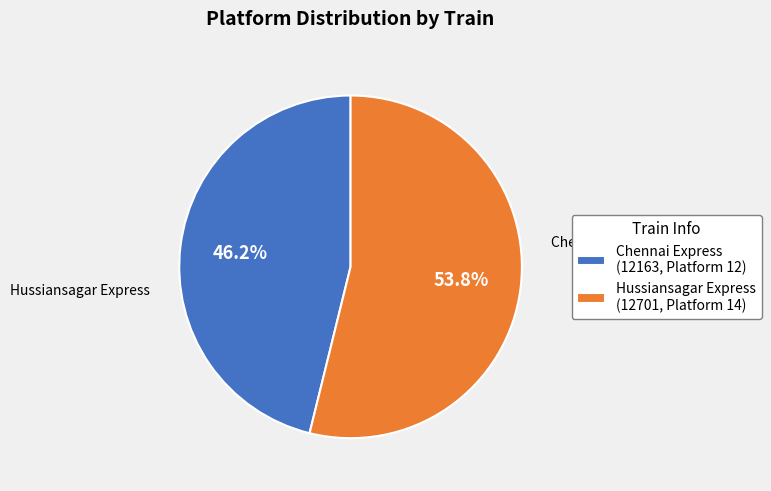

Count the number of slices in the pie.

2